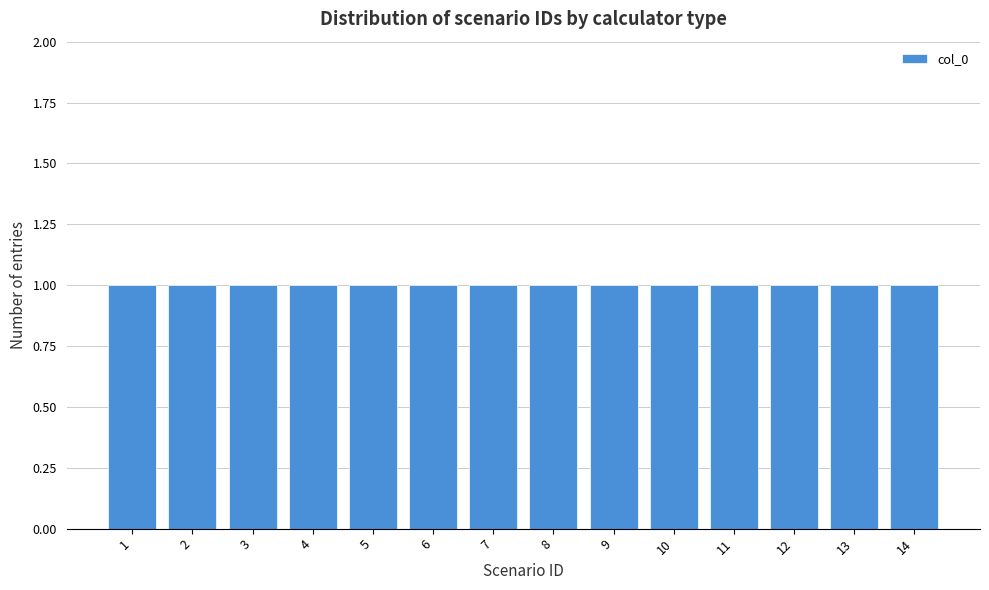

How tall is the bar that spans 4.5 to 5.5 on the x-axis? The values are not printed on the chart, so give them approximately, as read against the axis.

1